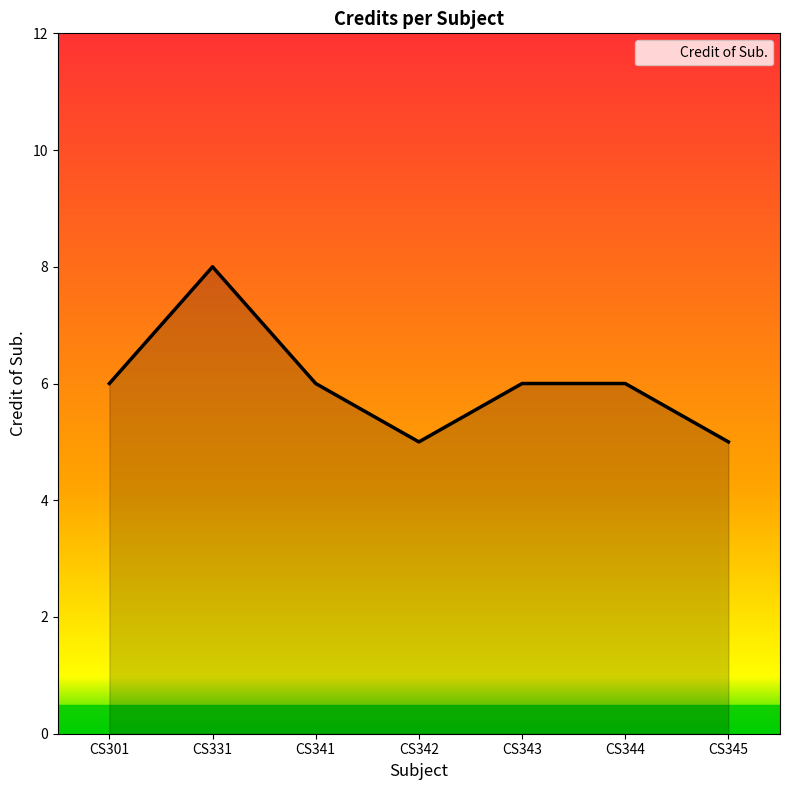

What is the greatest value displayed?

8